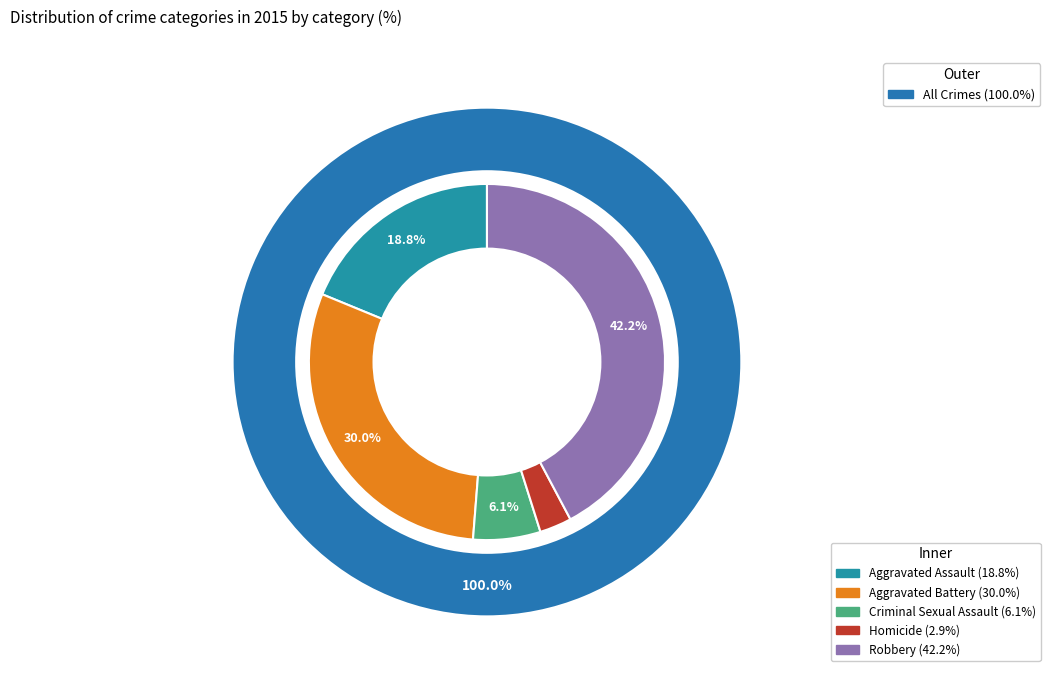

Rank the categories by value from lowest to highest.

Homicide, Criminal Sexual Assault, Aggravated Assault, Aggravated Battery, Robbery